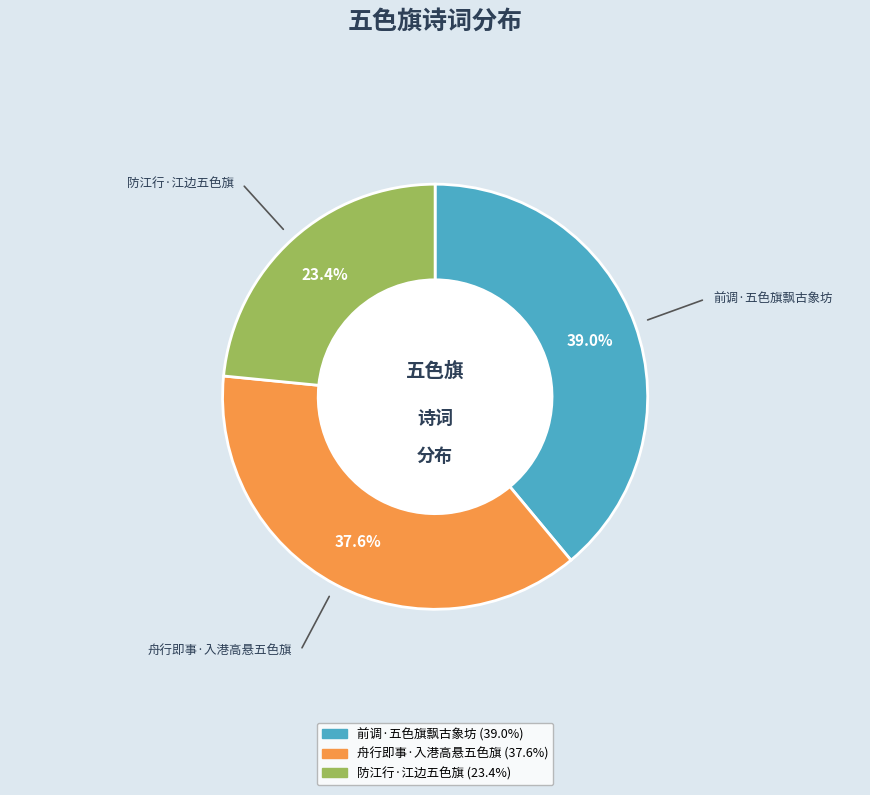

Which category has the biggest portion of the pie?

前调·五色旗飘古象坊